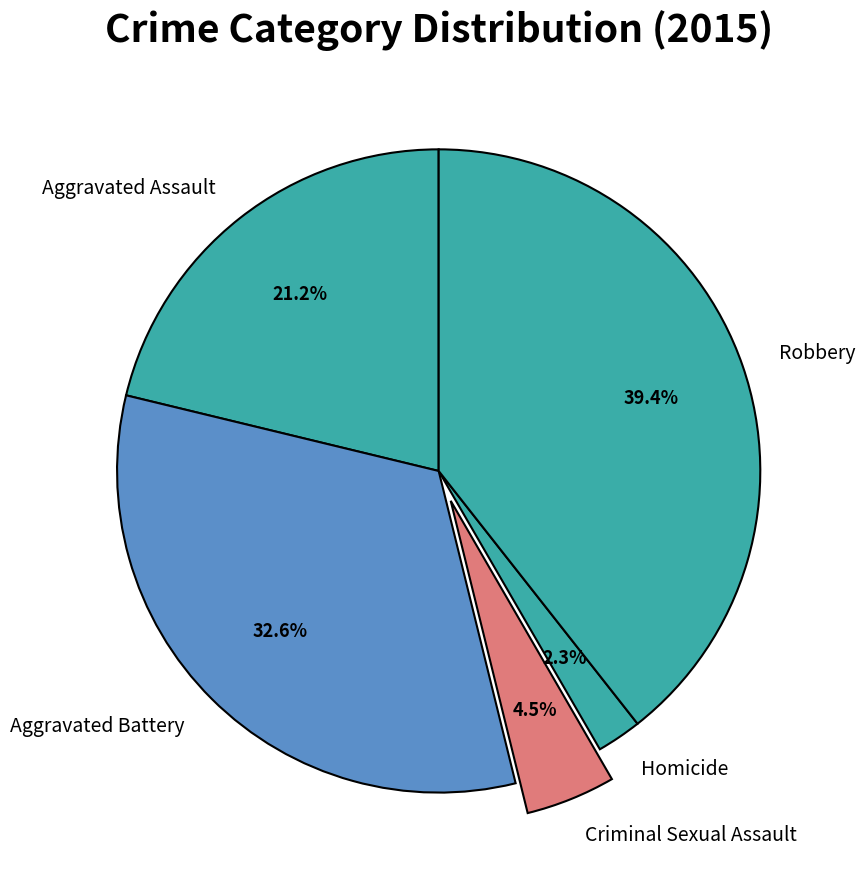

Which category has the smallest portion of the pie?

Homicide